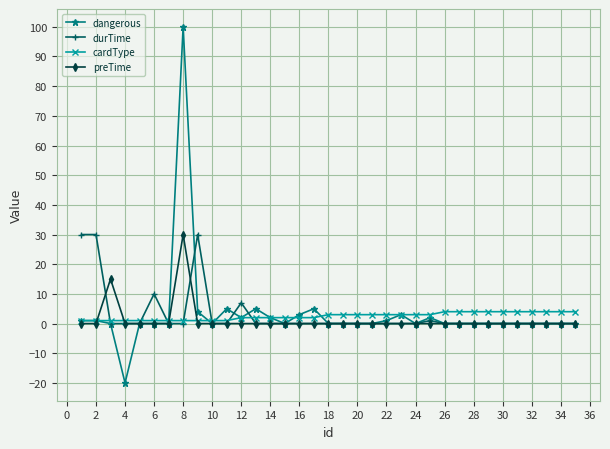

What is the difference between the maximum and minimum values in the preTime series?

30